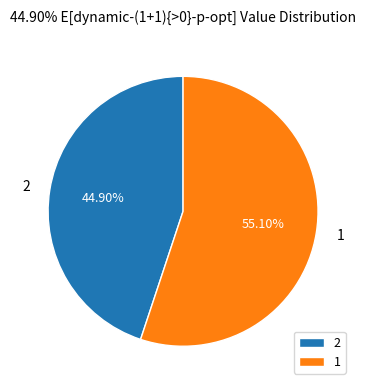

Do 2 and 1 together represent more than half of the pie?

Yes